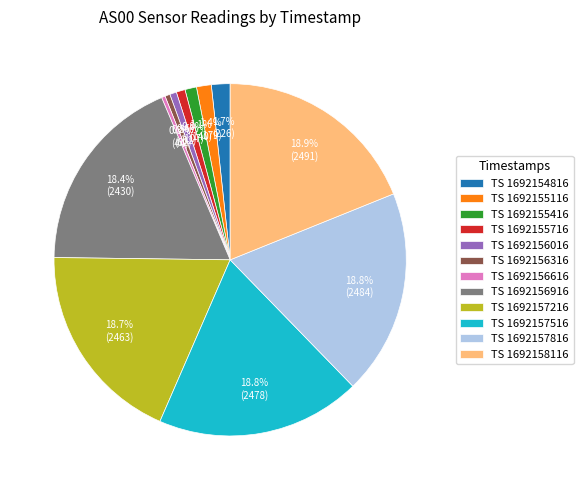

Count the number of slices in the pie.

12